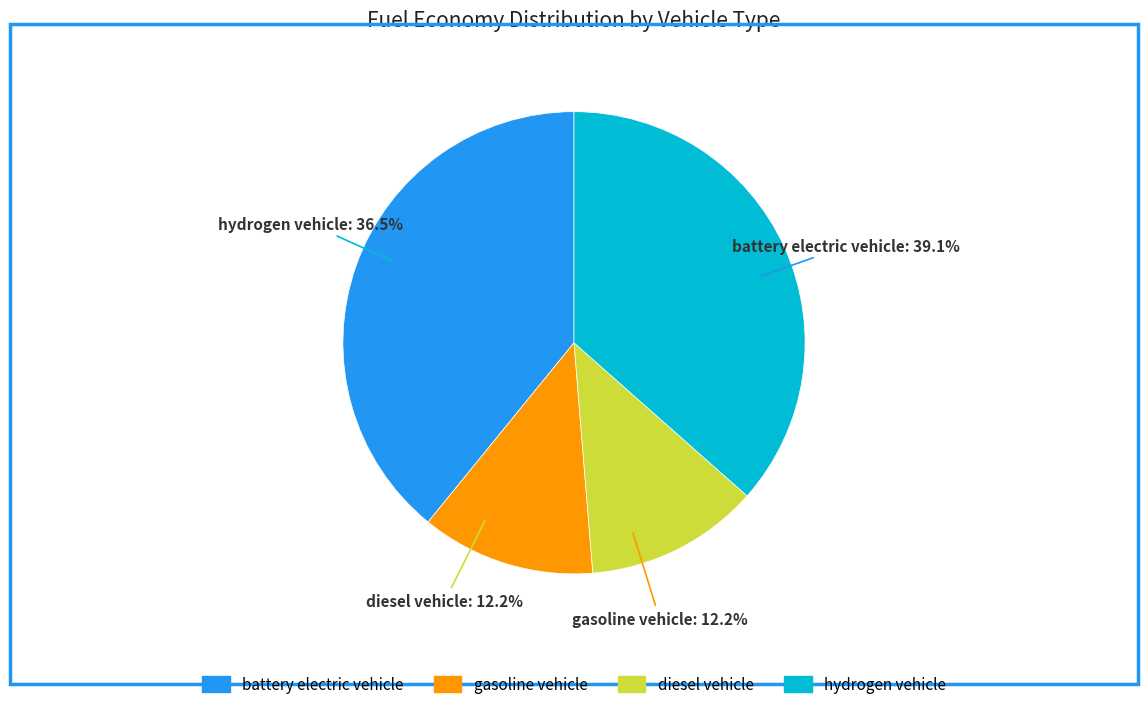

True or false: gasoline vehicle accounts for 19% of the total.

False